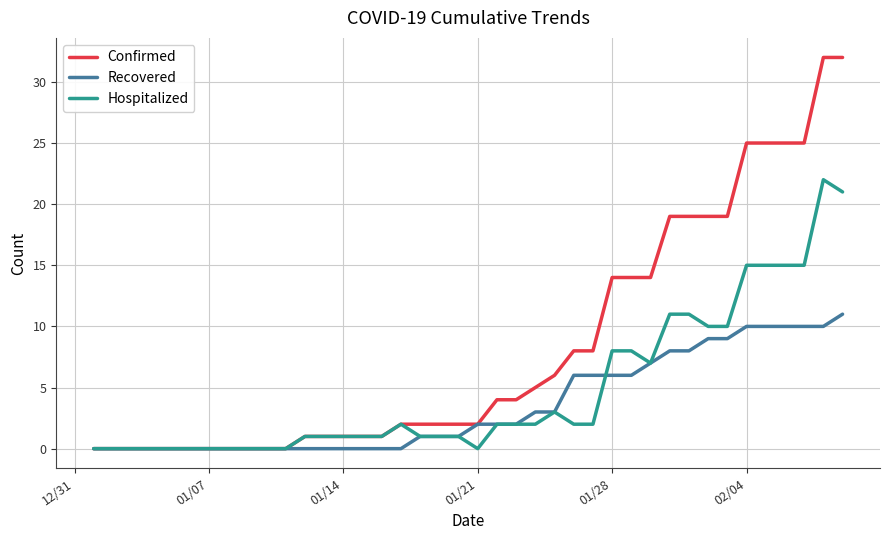

Which series has the largest total across all categories?

Confirmed